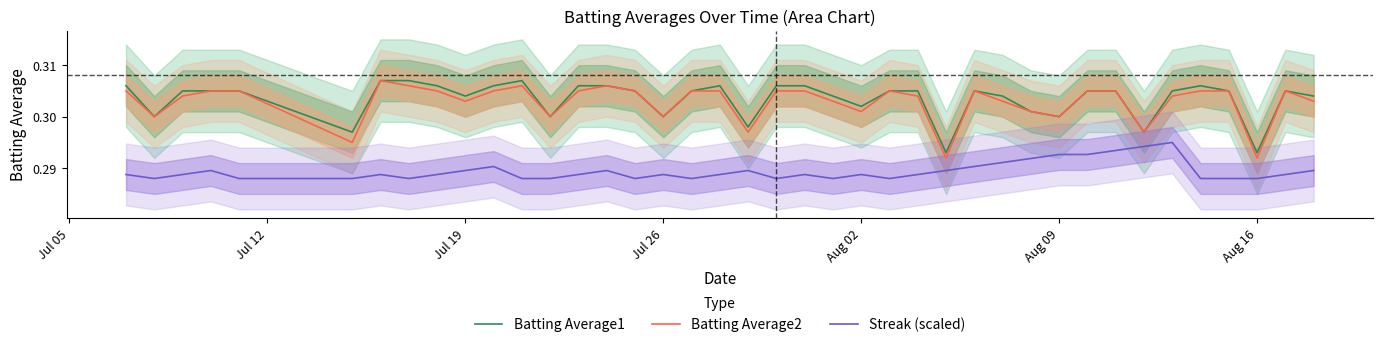

True or false: Batting Average1 has a value of 0.1 at Jul 19.

False